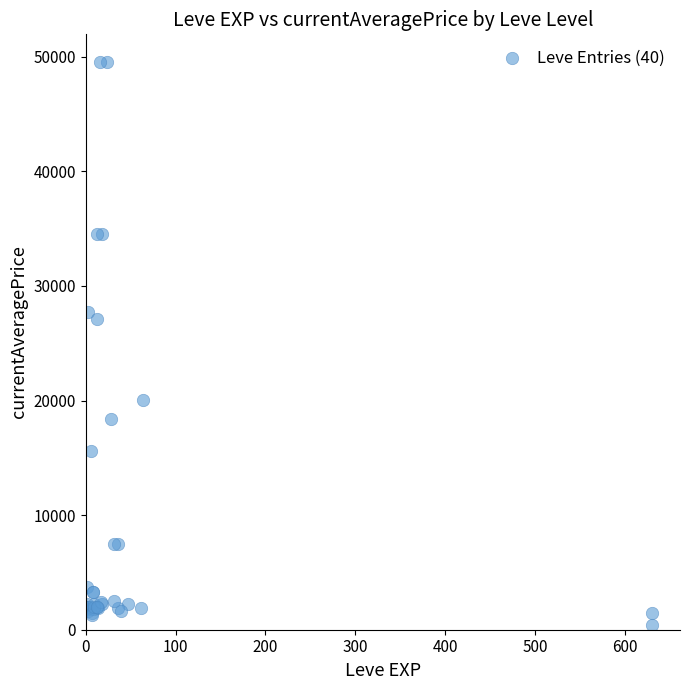

What Y value in the scatter plot is closest to 24968?

27114